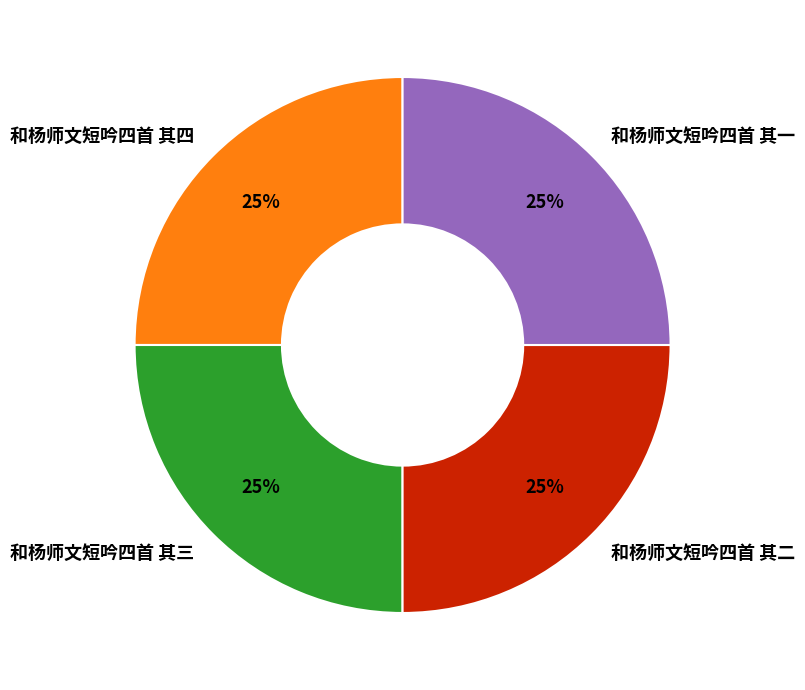

To the nearest percent, what is the combined percentage of 和杨师文短吟四首 其三 and 和杨师文短吟四首 其四?

50%